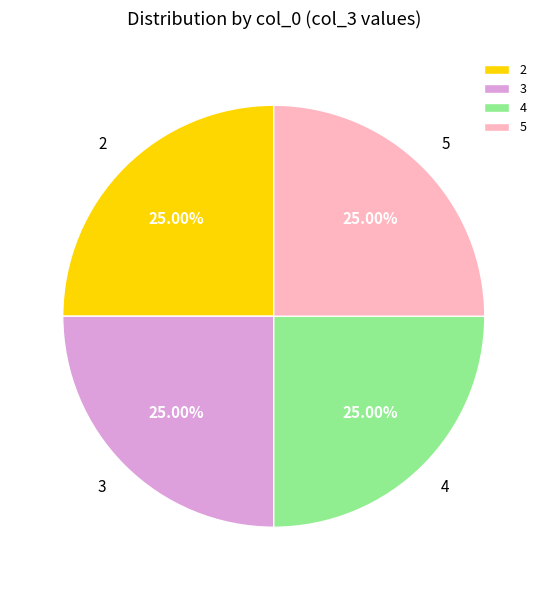

Is 5 the majority of the pie?

No